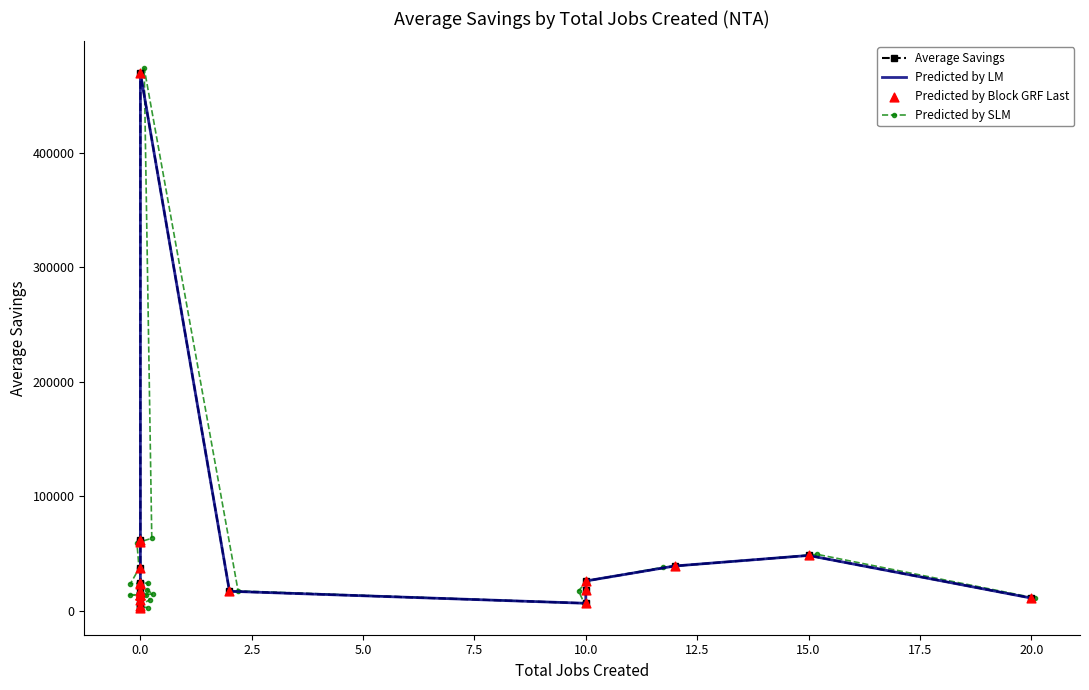

At how many categories does at least one series exceed 74767?

2